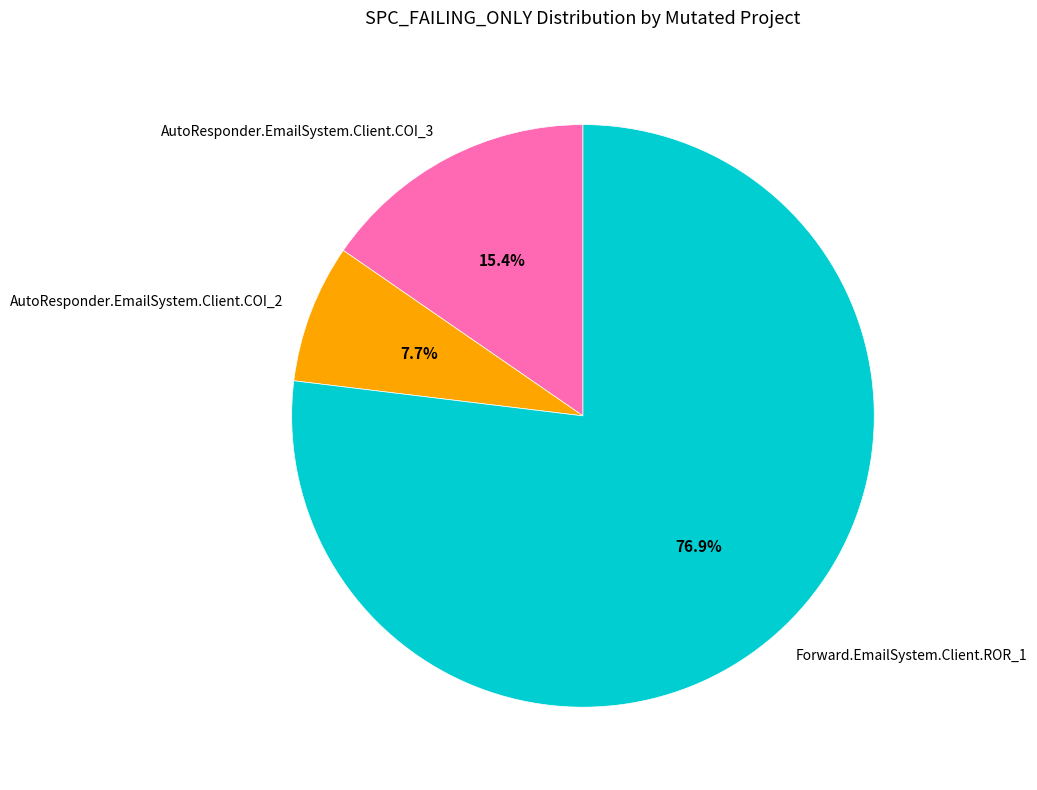

What percentage is NOT represented by AutoResponder.EmailSystem.Client.COI_2?

92.3%